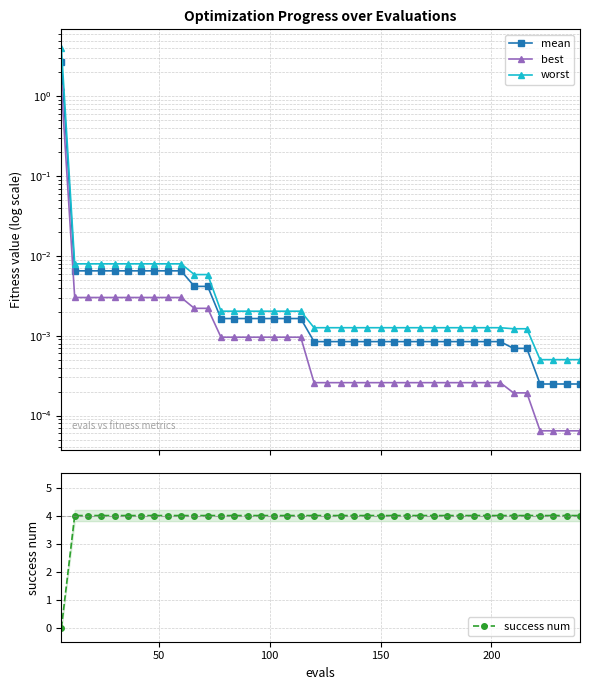

What is the value of the success num point at the 14th from the left?

4